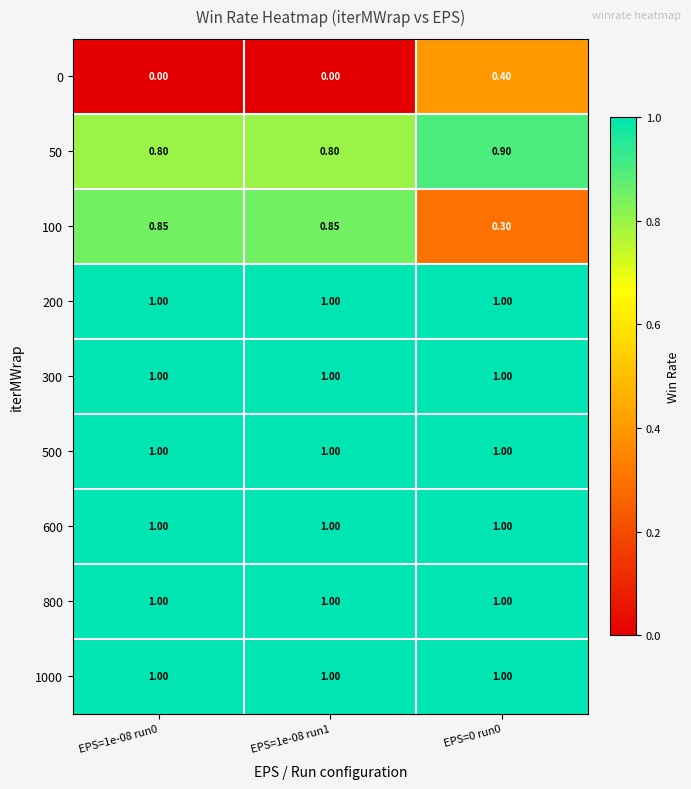

What is the spread (max minus min) of values at EPS=1e-08 run1?

1.0